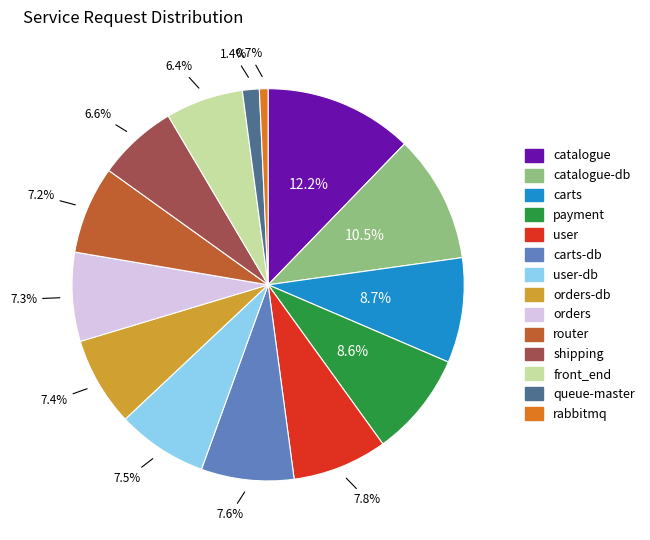

Does any single category account for the majority?

No